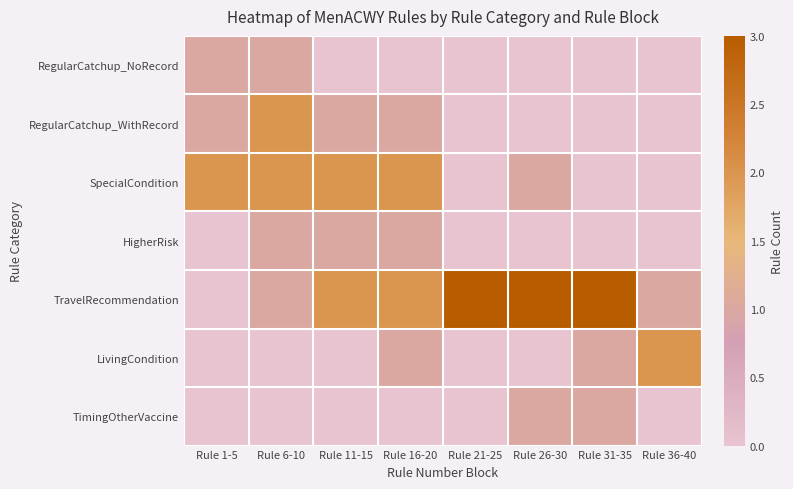

How many distinct data groups are displayed?

7